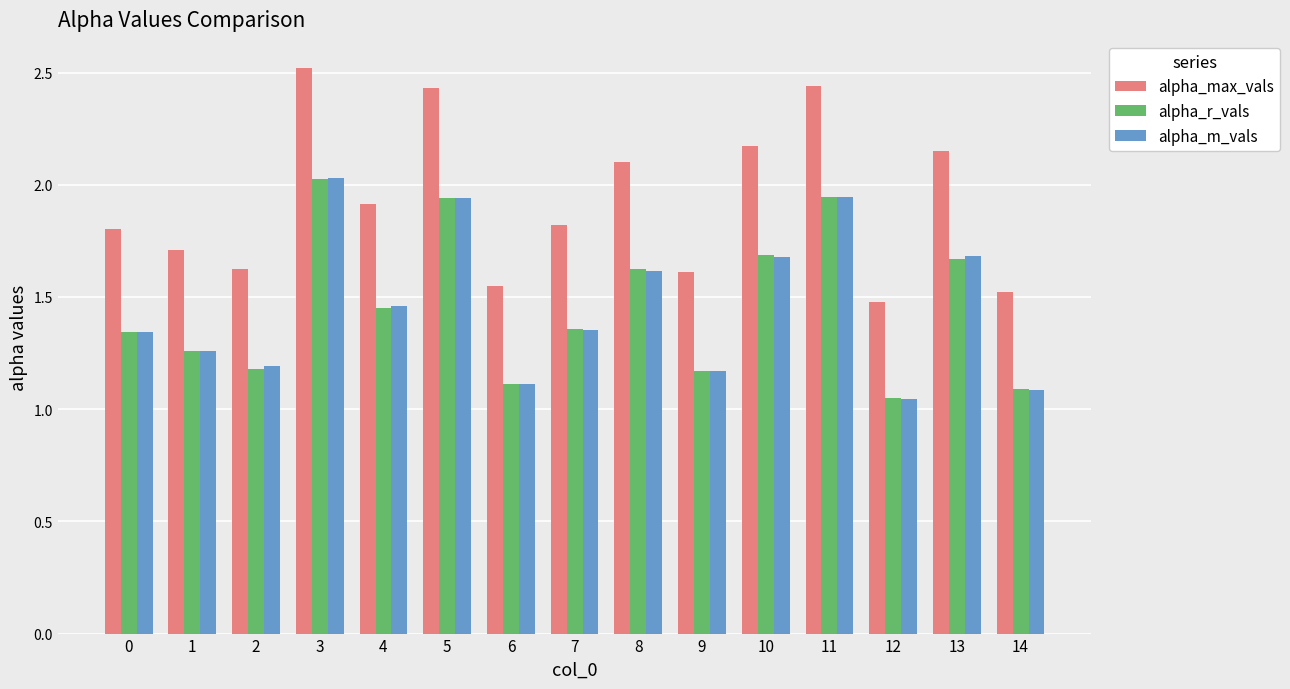

How many bars are there in total?

45